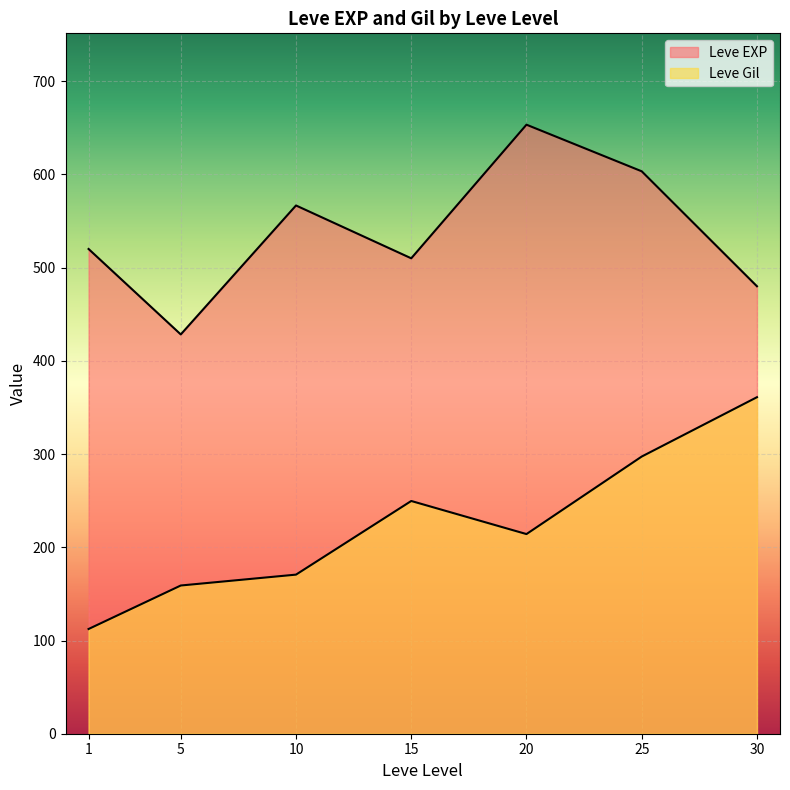

True or false: Leve EXP has a value of 206 at 20.

False